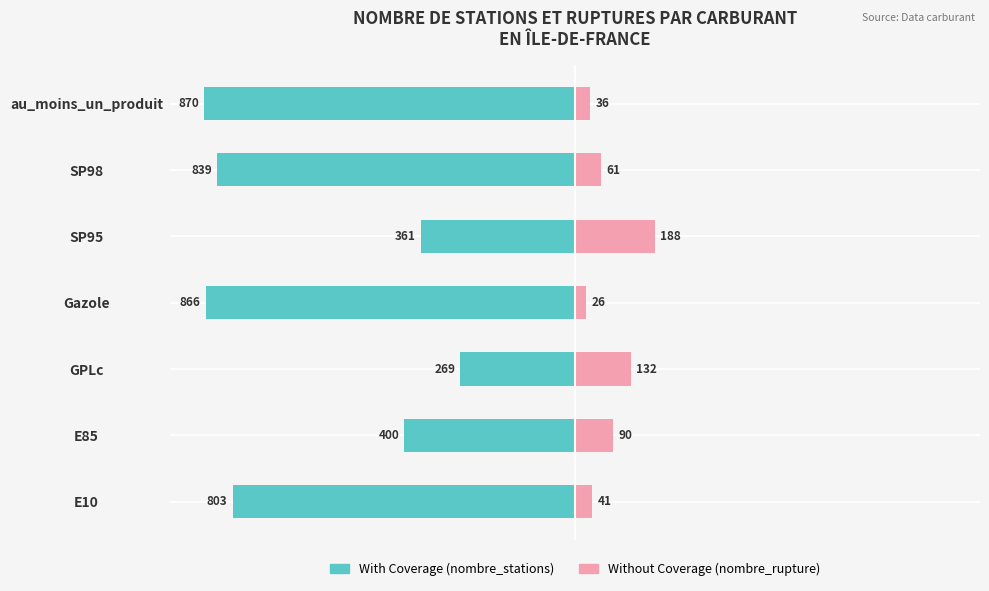

Does the chart contain stacked bars?

No